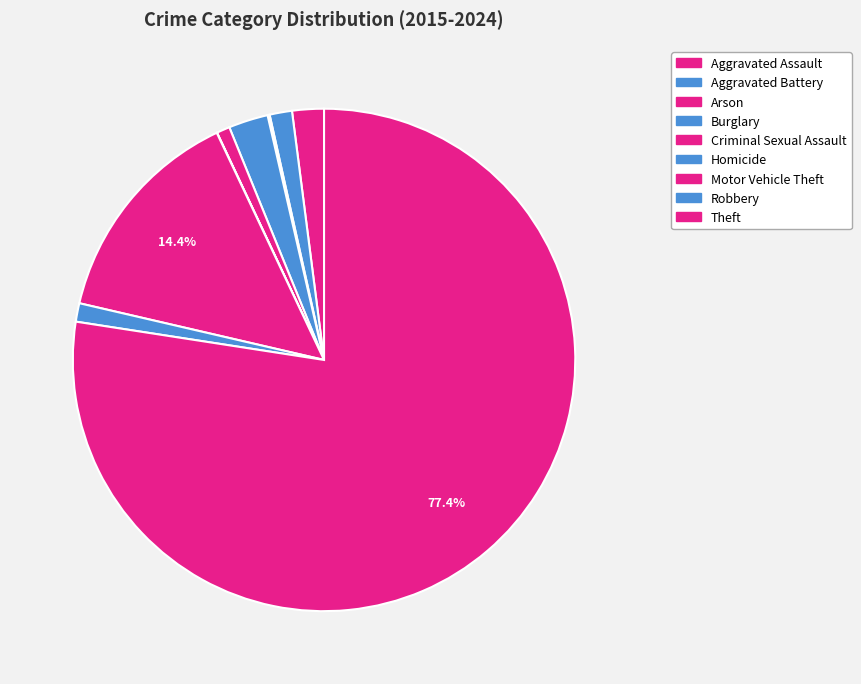

Is there a majority slice in this chart?

Yes